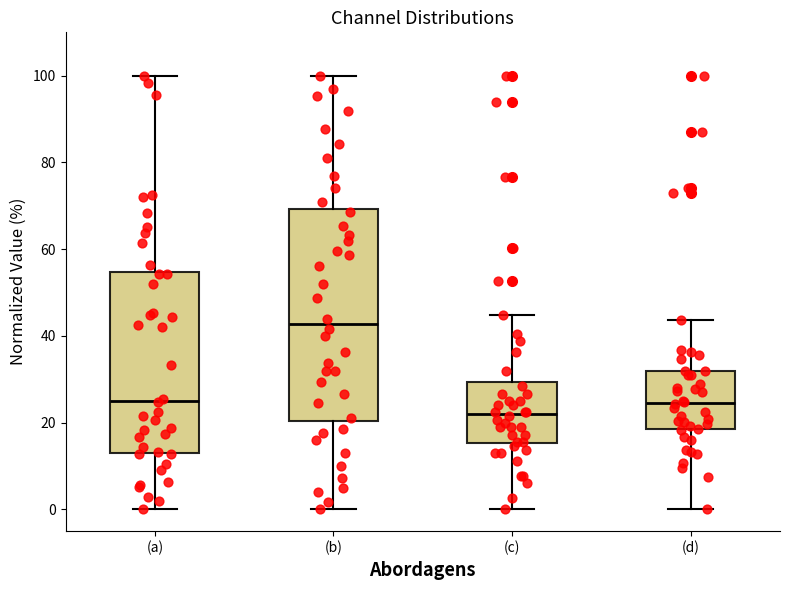

Where is the lower edge of the box for (b) on the y-axis? The values are not printed on the chart, so give them approximately, as read against the axis.

20